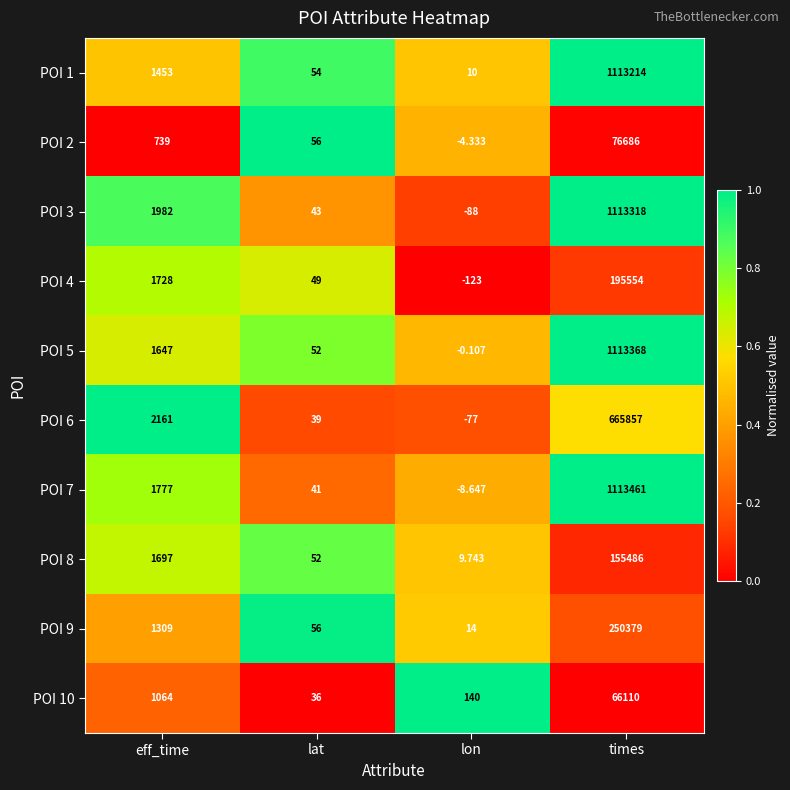

At which category is the sum across all series the highest?

times